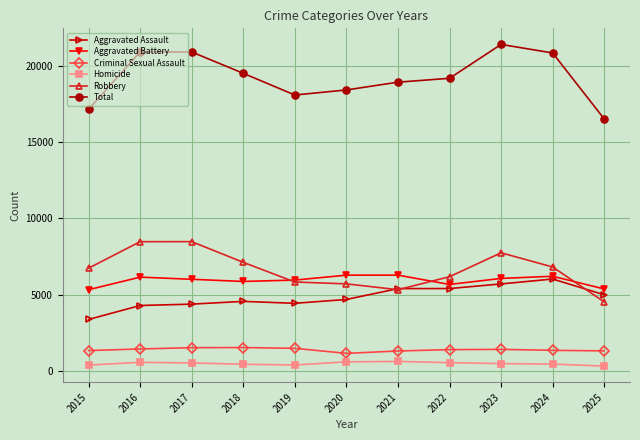

True or false: Robbery has more than 0 points higher than both neighbors.

True